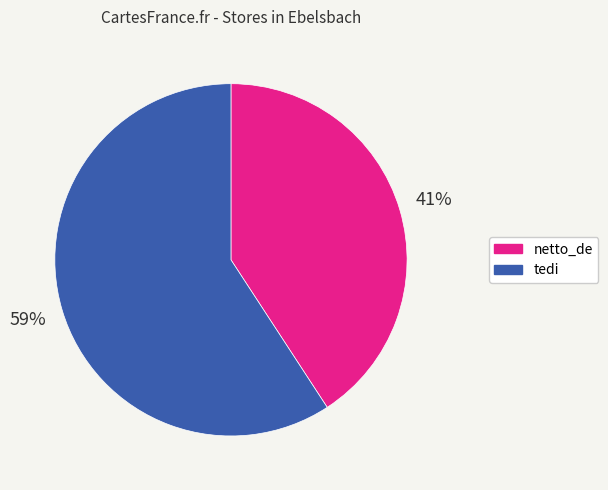

To the nearest percent, what percentage of the pie is tedi?

59%